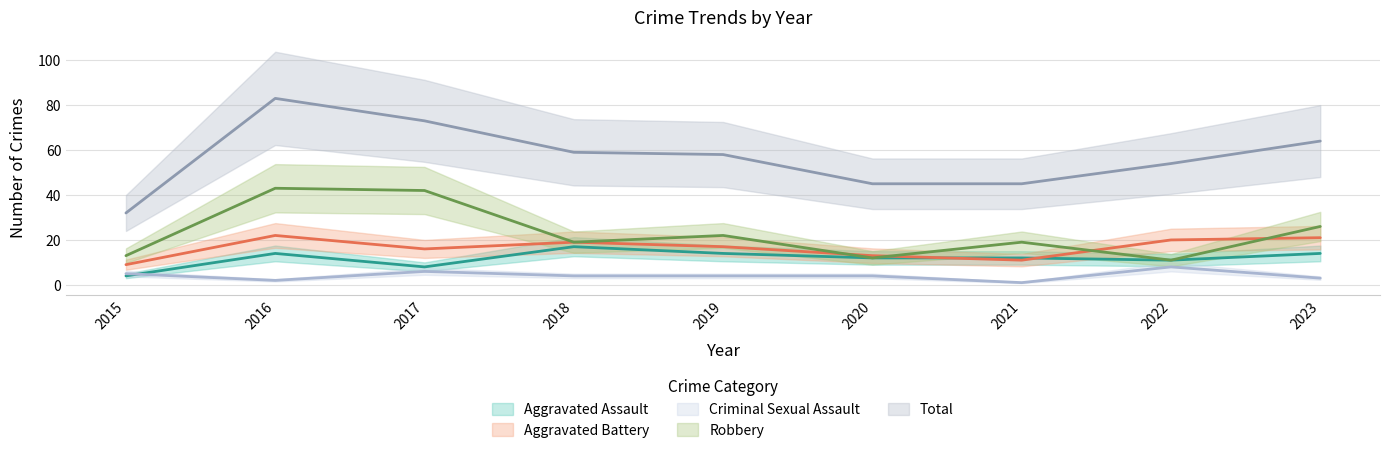

What is the difference between the Aggravated Battery values at 2022 and 2017?

4